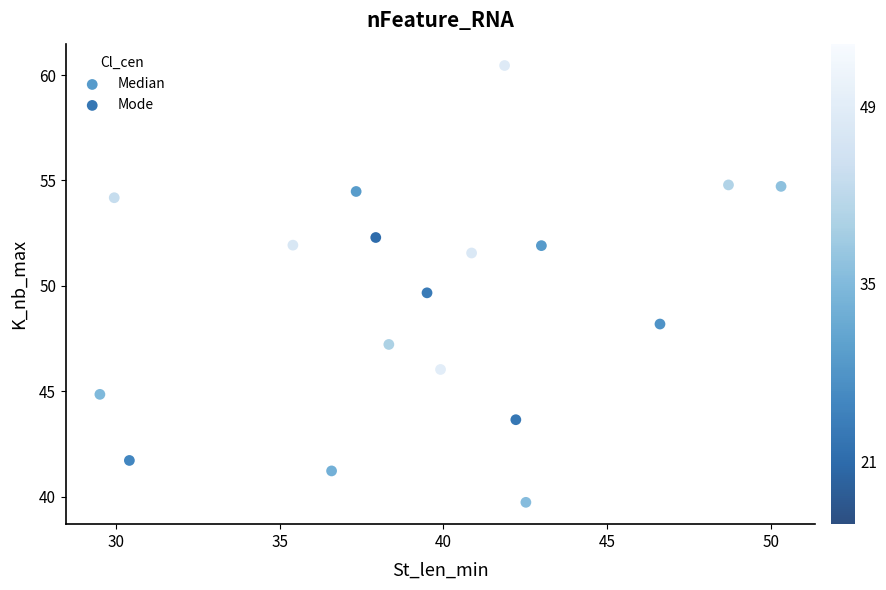

Which series contains the highest Y value?

Median